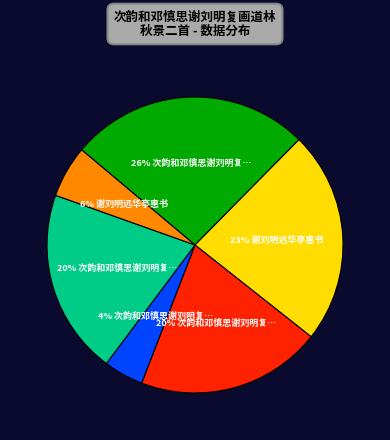

Does 次韵和邓慎思谢刘明复画道林秋景二首 represent more than half of the total?

No